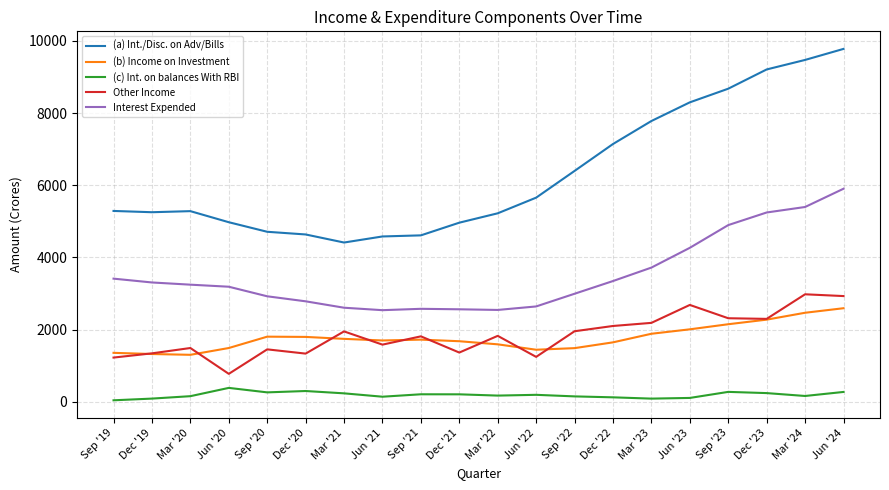

True or false: (b) Income on Investment and Interest Expended cross at least once.

False